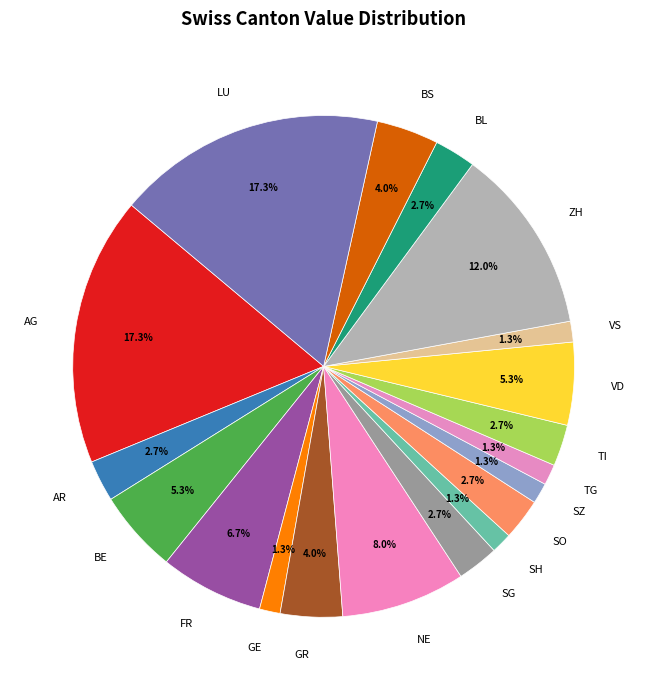

Is SG the majority of the pie?

No